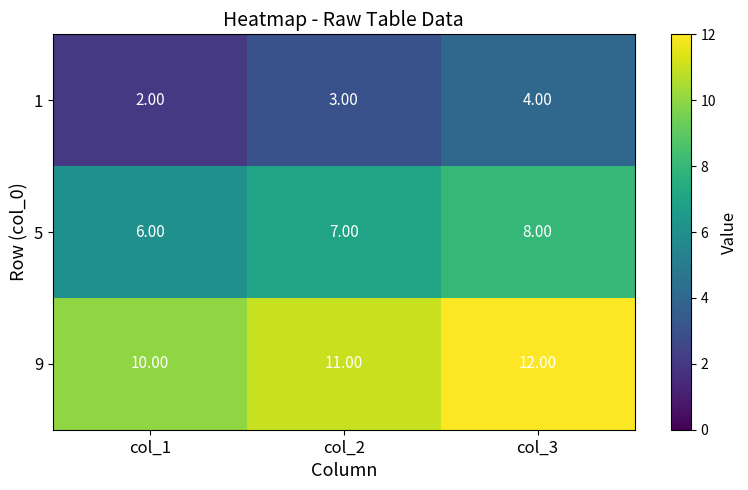

What is the sum of all 5 values?

21